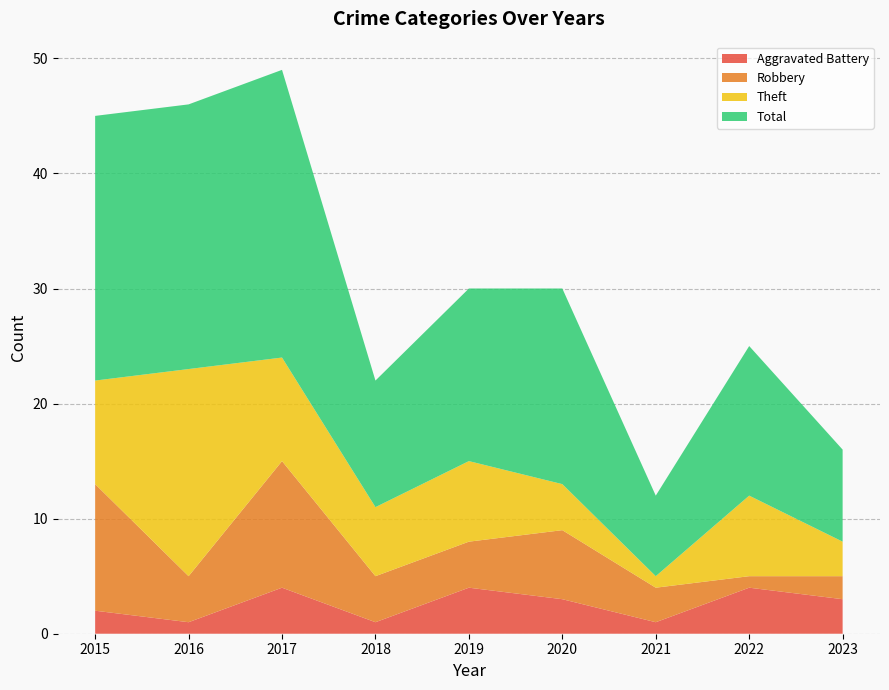

Reading left to right, list all the values displayed in this chart.

Aggravated Battery: 2015=2	2016=1	2017=4	2018=1	2019=4	2020=3	2021=1	2022=4	2023=3
Robbery: 2015=11	2016=4	2017=11	2018=4	2019=4	2020=6	2021=3	2022=1	2023=2
Theft: 2015=9	2016=18	2017=9	2018=6	2019=7	2020=4	2021=1	2022=7	2023=3
Total: 2015=23	2016=23	2017=25	2018=11	2019=15	2020=17	2021=7	2022=13	2023=8